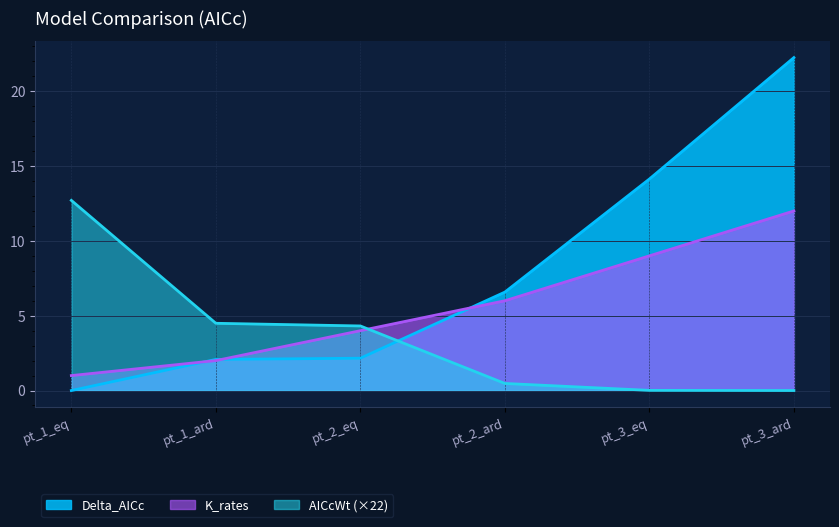

How many data points in K_rates are above 6?

2